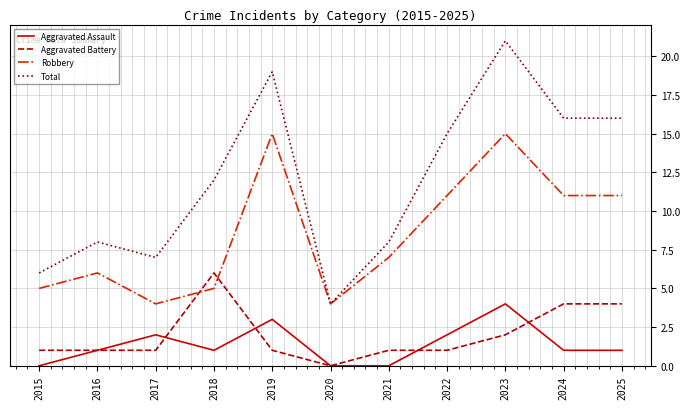

Is it true that Aggravated Battery equals 0 at 2020?

True